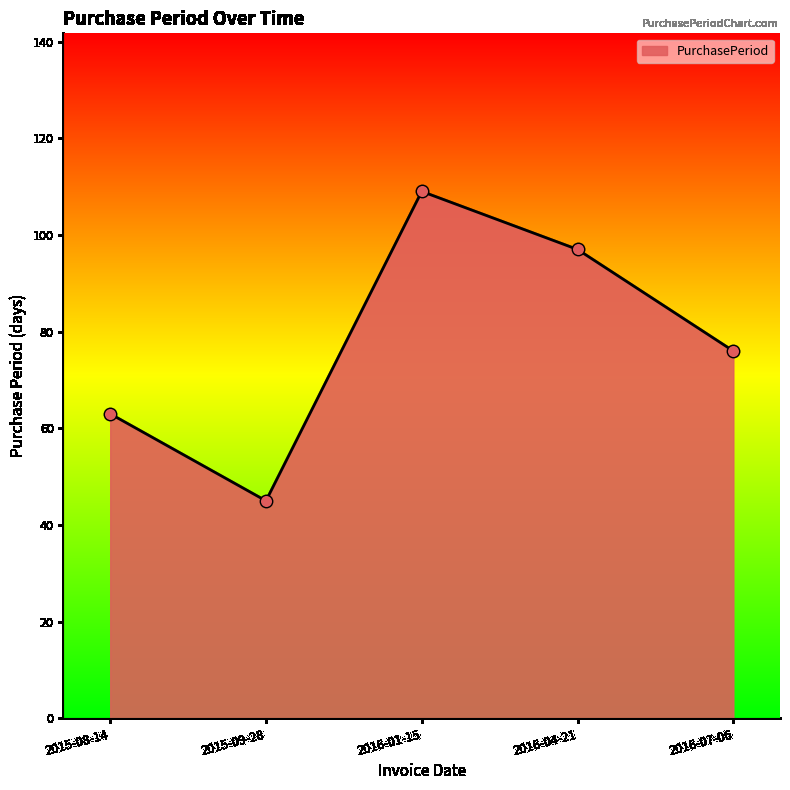

Which has a higher value, 2015-09-28 or 2015-08-14?

2015-08-14